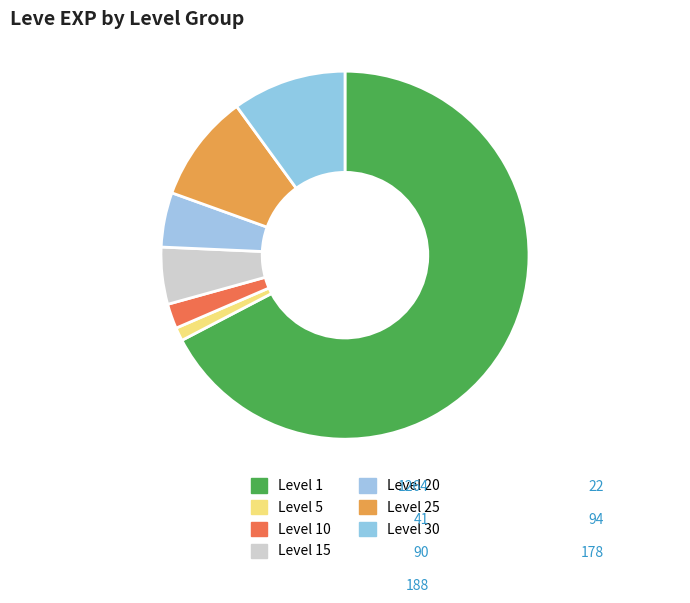

How many slices are in this pie chart?

7